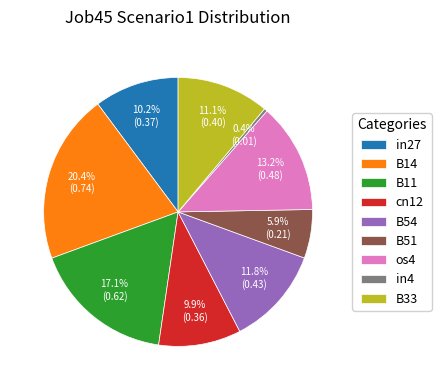

Which category has the smallest portion of the pie?

in4